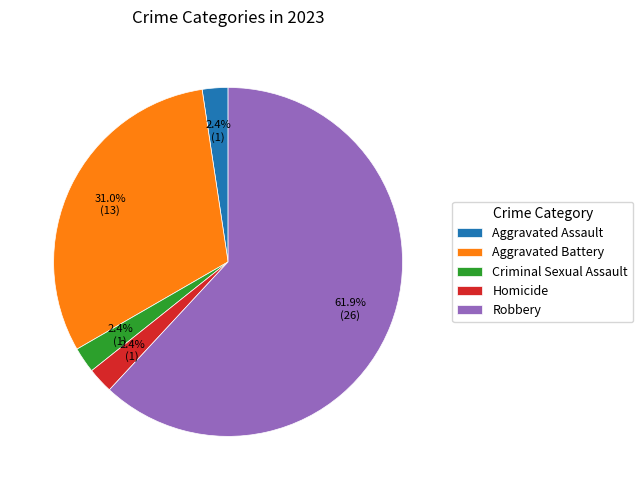

True or false: Criminal Sexual Assault accounts for 2% of the total.

True